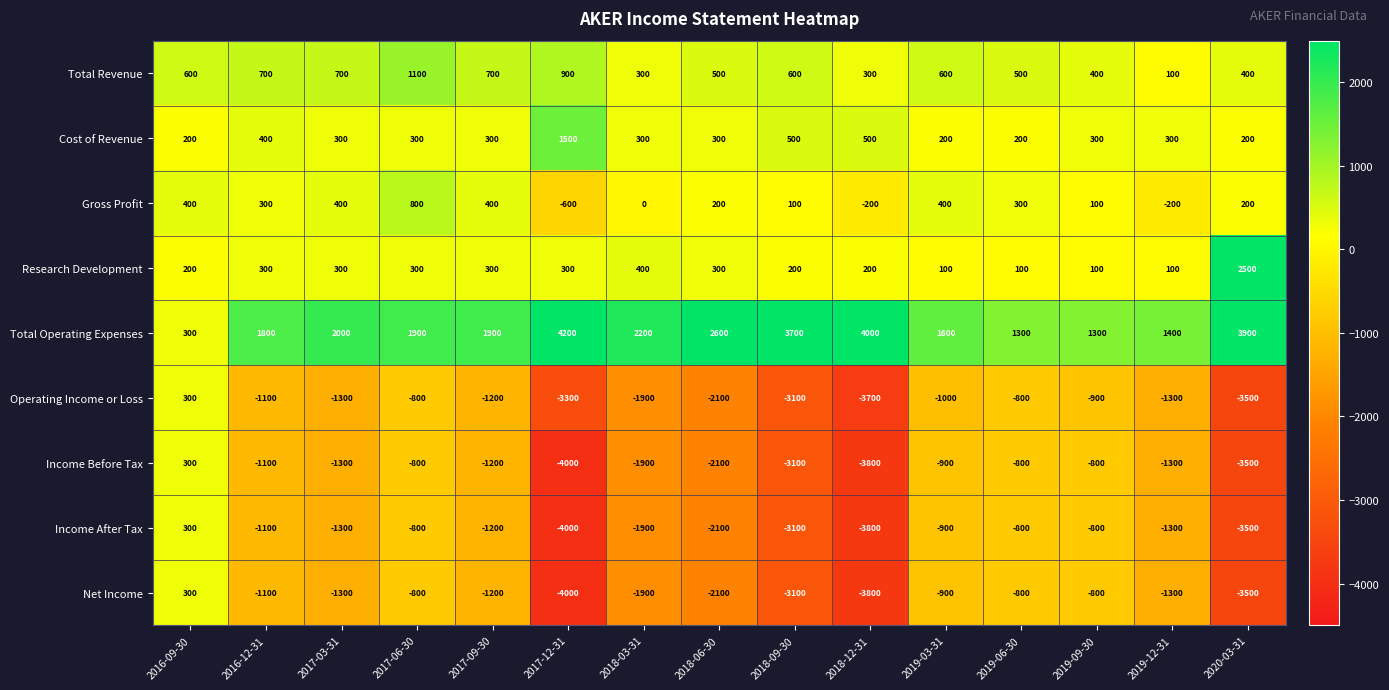

What is the total value across all series at 2016-09-30?

2900